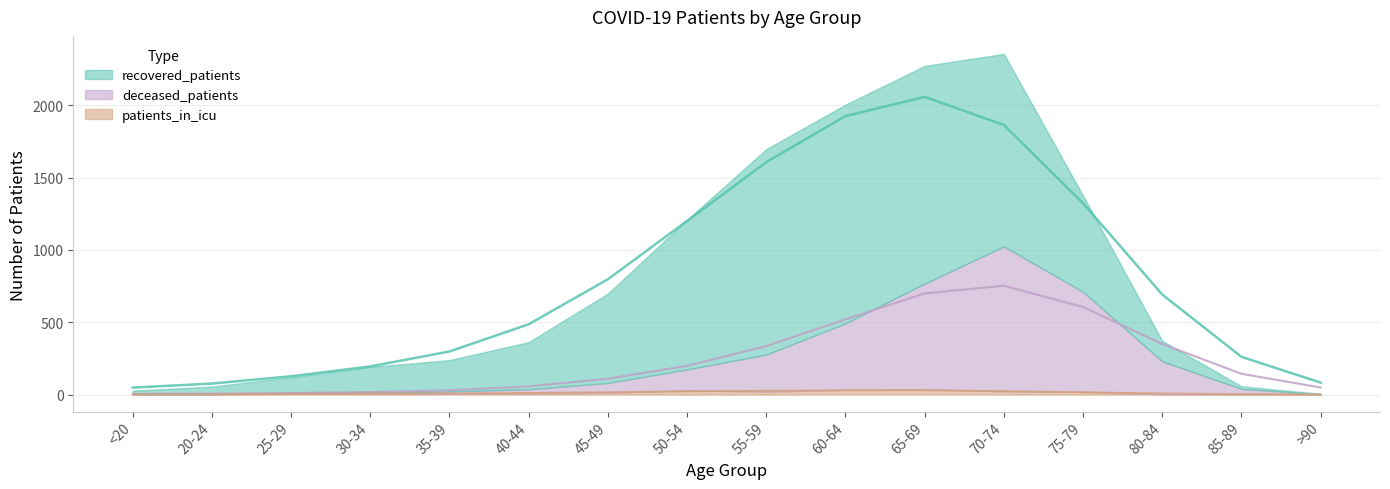

What are all the series names shown in the legend?

recovered_patients, deceased_patients, patients_in_icu